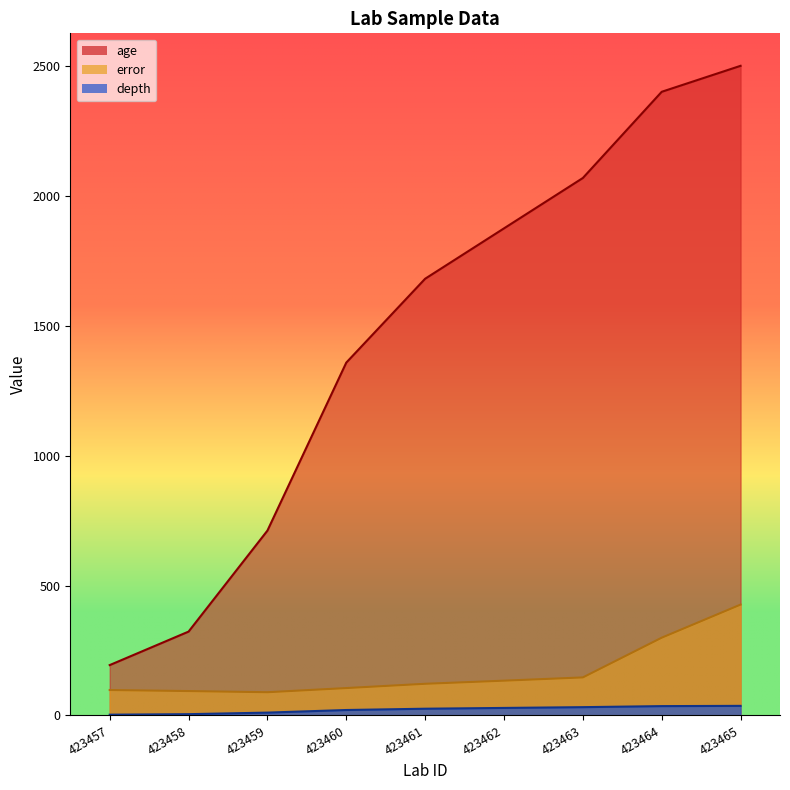

At which category is the sum across all series the highest?

423465